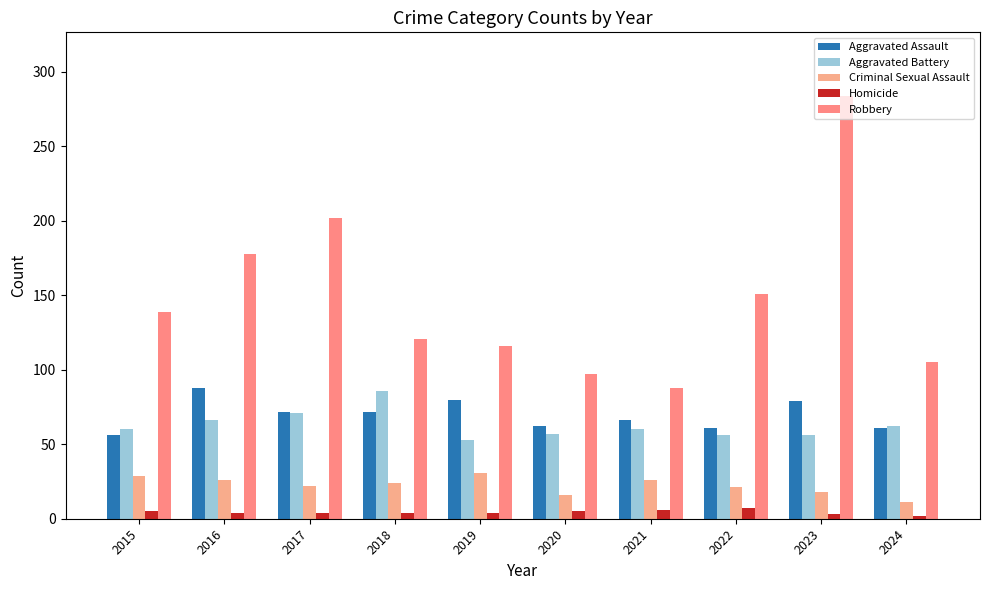

Reading right to left, transcribe all the data shown in this chart.

Aggravated Assault: 2024=61	2023=79	2022=61	2021=66	2020=62	2019=80	2018=72	2017=72	2016=88	2015=56
Aggravated Battery: 2024=62	2023=56	2022=56	2021=60	2020=57	2019=53	2018=86	2017=71	2016=66	2015=60
Criminal Sexual Assault: 2024=11	2023=18	2022=21	2021=26	2020=16	2019=31	2018=24	2017=22	2016=26	2015=29
Homicide: 2024=2	2023=3	2022=7	2021=6	2020=5	2019=4	2018=4	2017=4	2016=4	2015=5
Robbery: 2024=105	2023=284	2022=151	2021=88	2020=97	2019=116	2018=121	2017=202	2016=178	2015=139